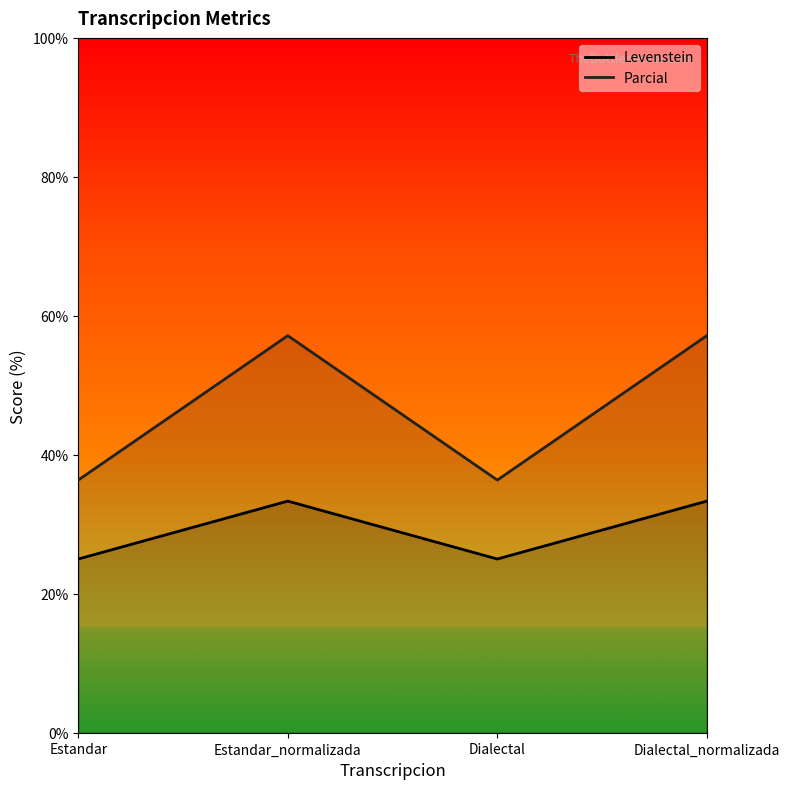

Reading left to right, extract all data points from this chart.

Levenstein: 25.0	33.3	25.0	33.3
Parcial: 36.4	57.1	36.4	57.1